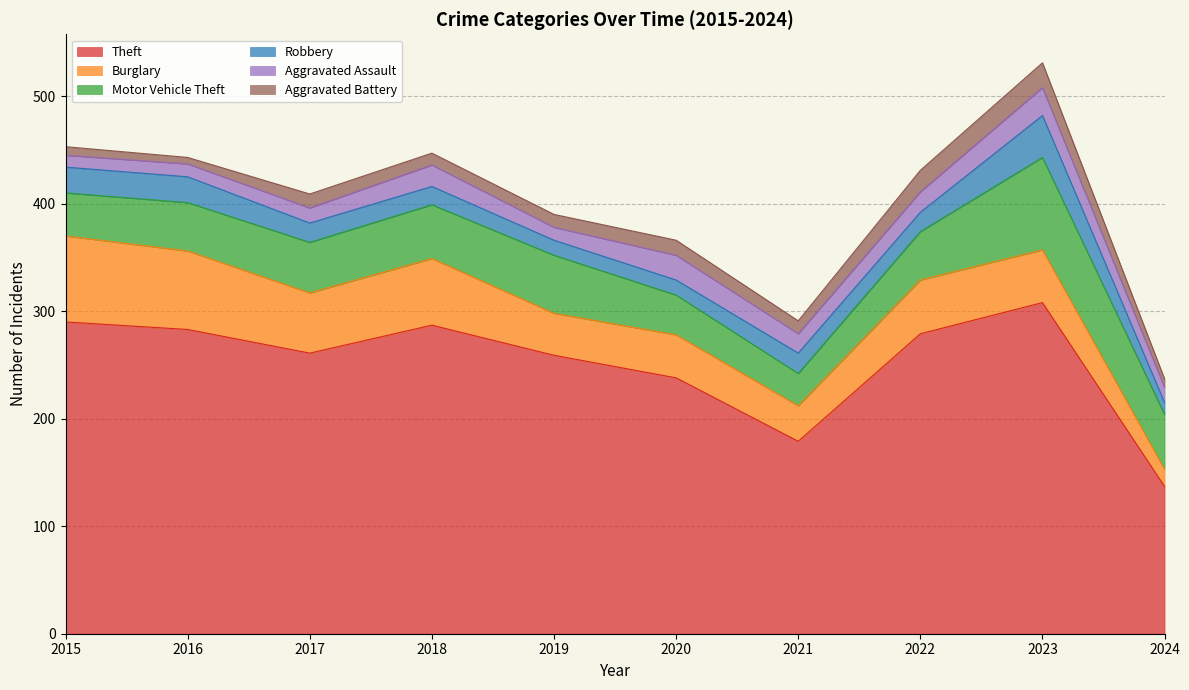

True or false: Theft and Aggravated Battery cross at least once.

False